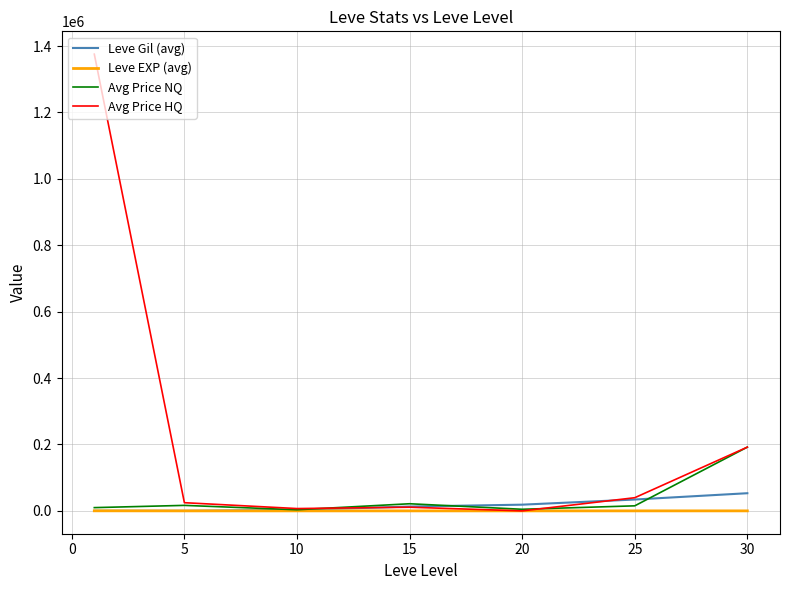

Which series has the widest spread of values?

Avg Price HQ